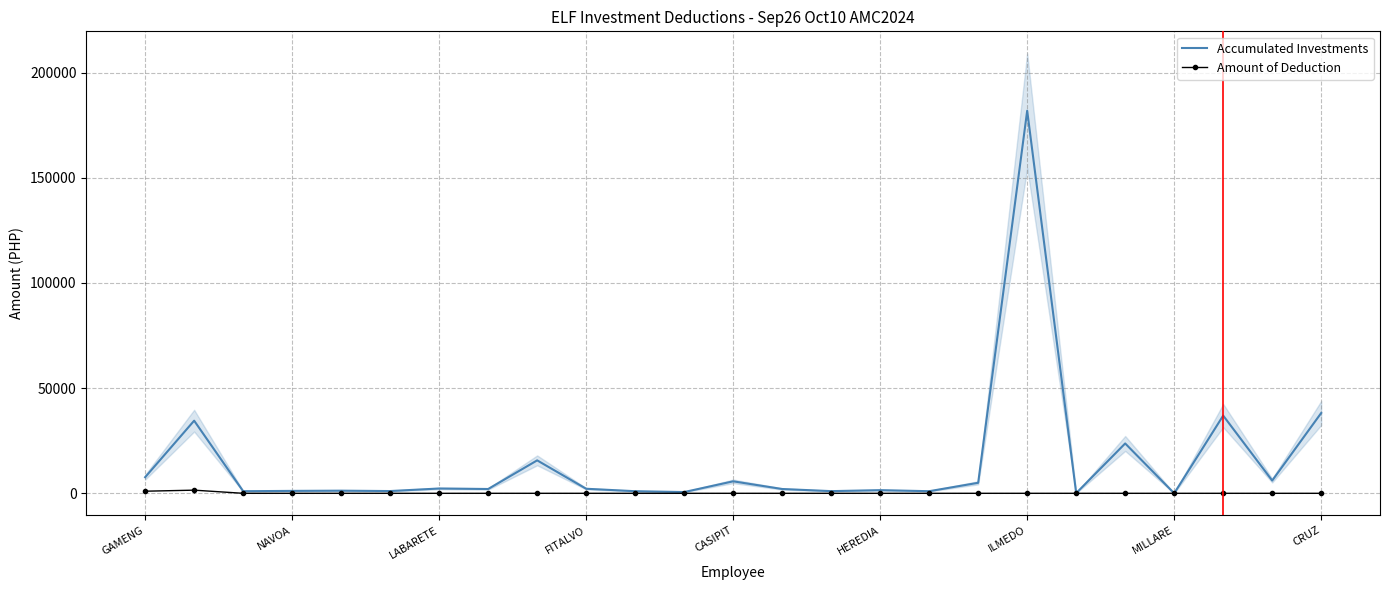

What is the sum of the Accumulated Investments values at 13 and 22?

38979.9